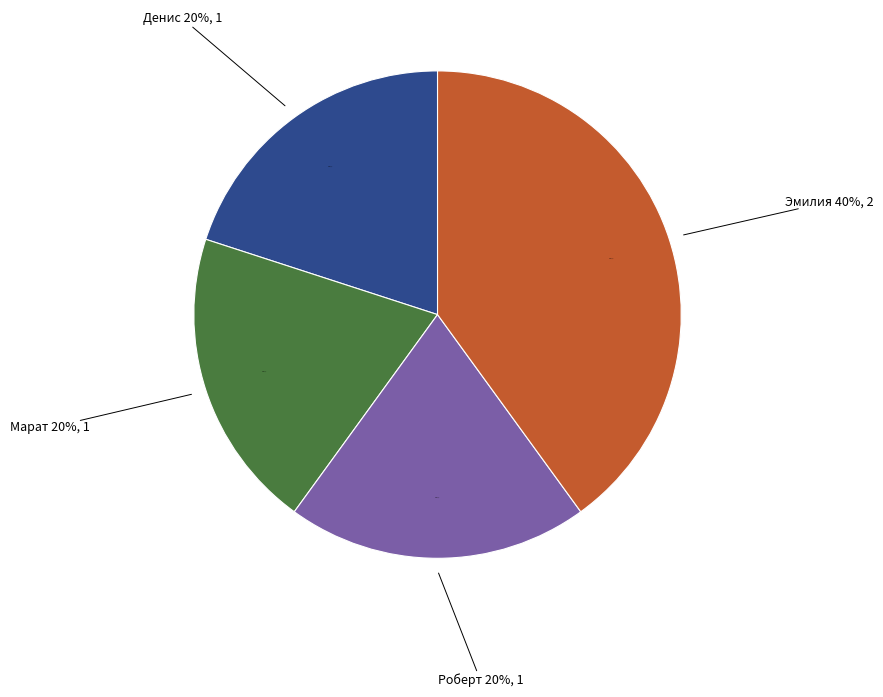

What percentage is NOT represented by Денис?

80.0%